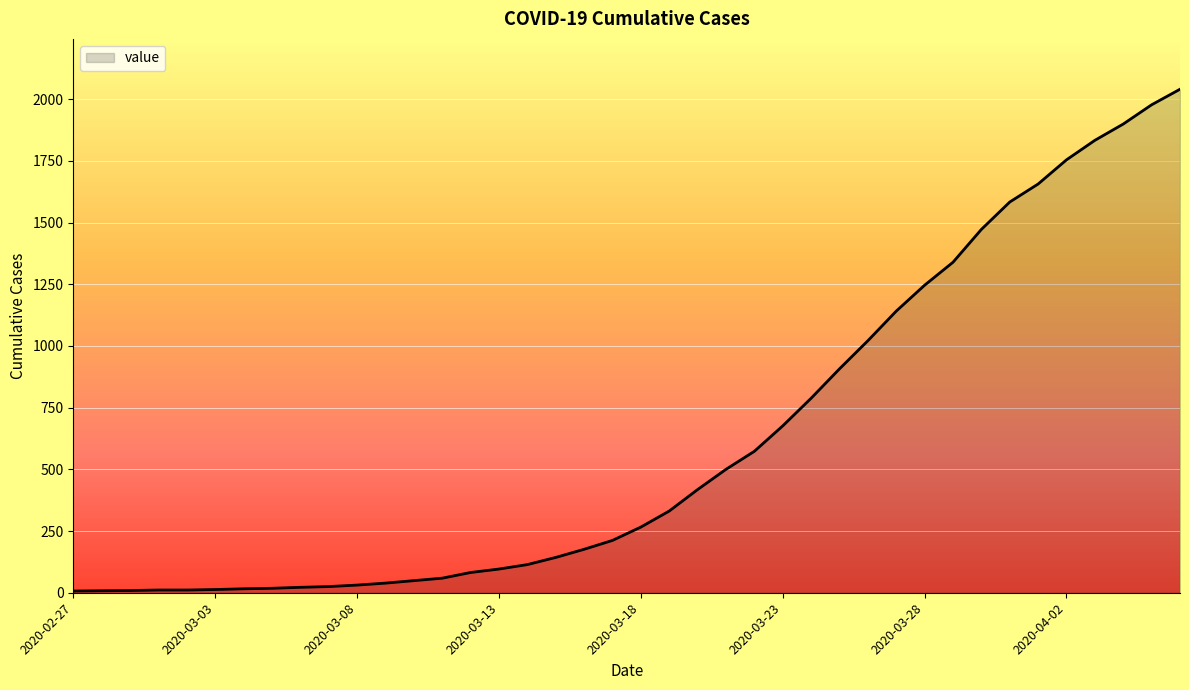

What is the difference between the maximum and minimum values?

2033